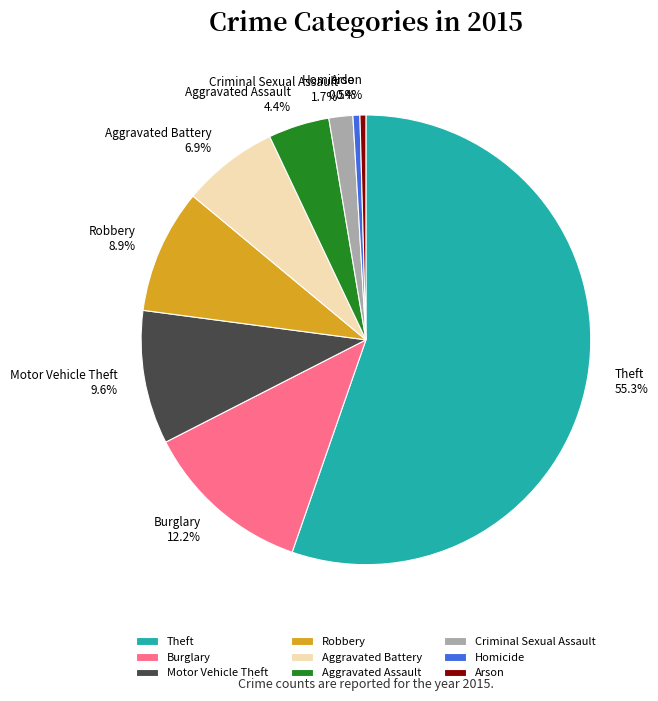

To the nearest percent, what is the difference between the largest and smallest slice percentages?

55%